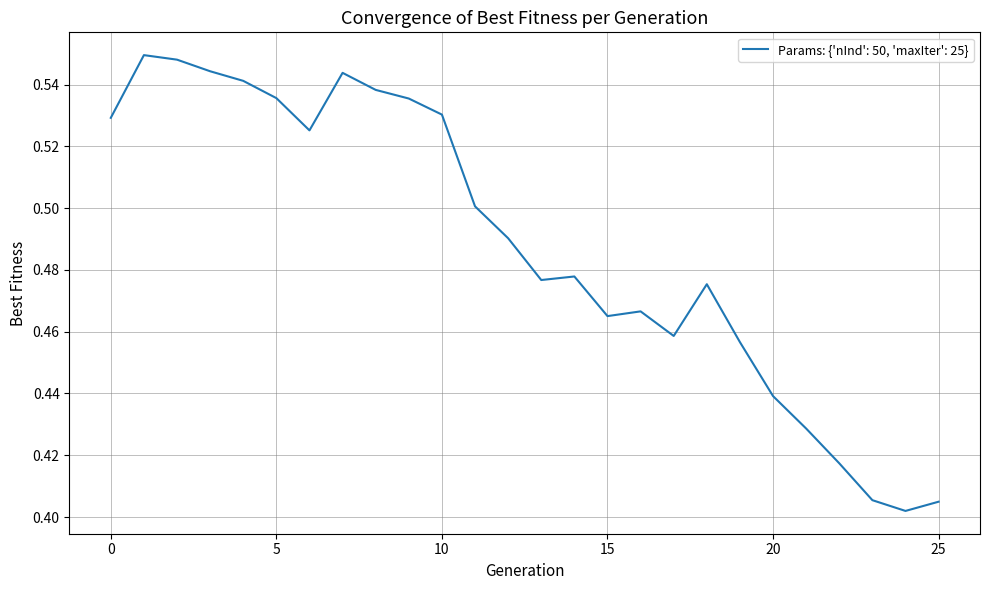

What is the difference between the maximum and minimum values?

0.1